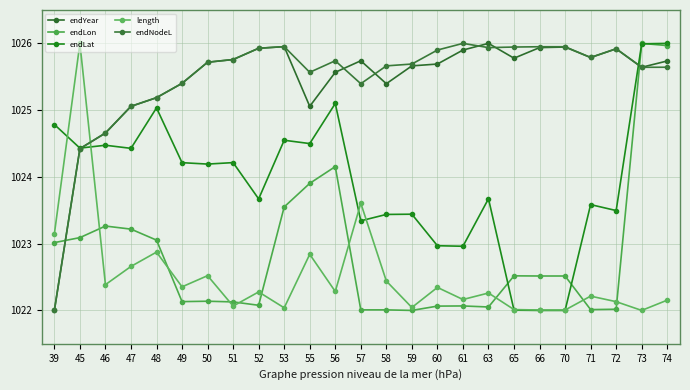

What is the spread (max minus min) of values at 61?

3.9